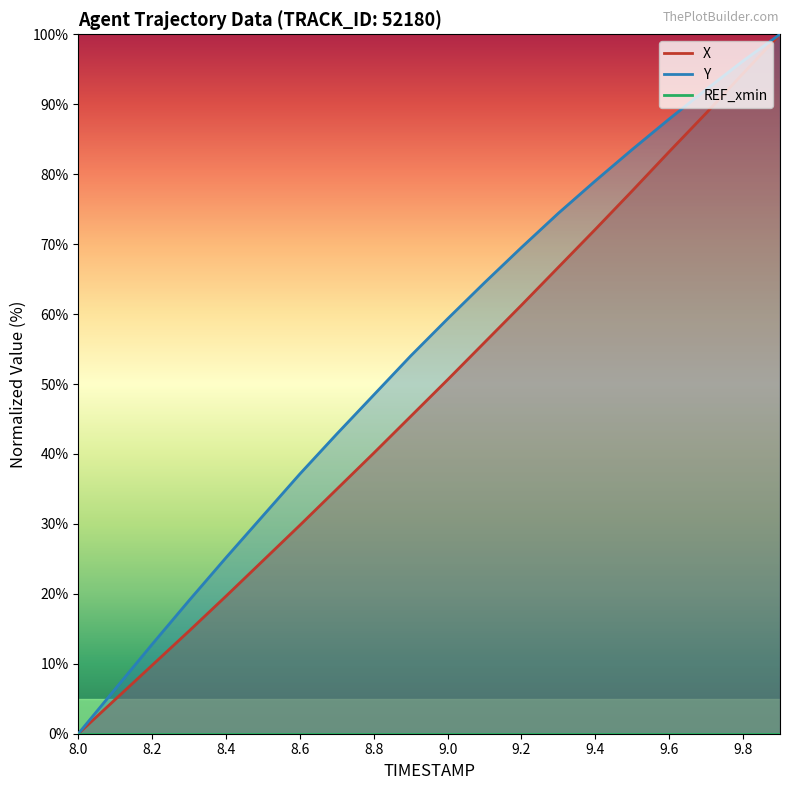

How many series are shown in this chart?

2